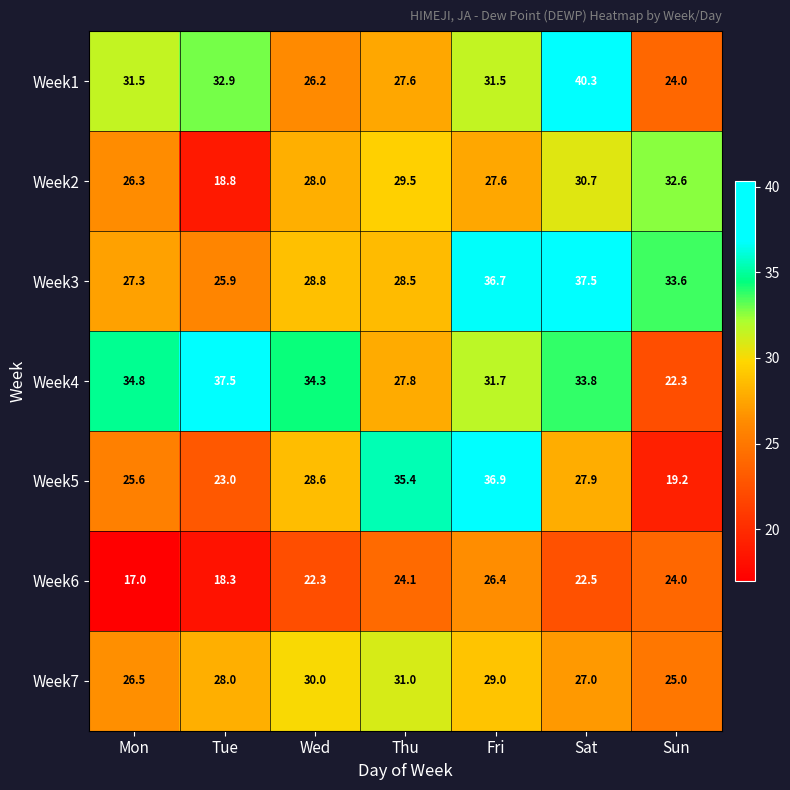

Rank the series at Wed from highest to lowest value.

Week4, Week7, Week3, Week5, Week2, Week1, Week6